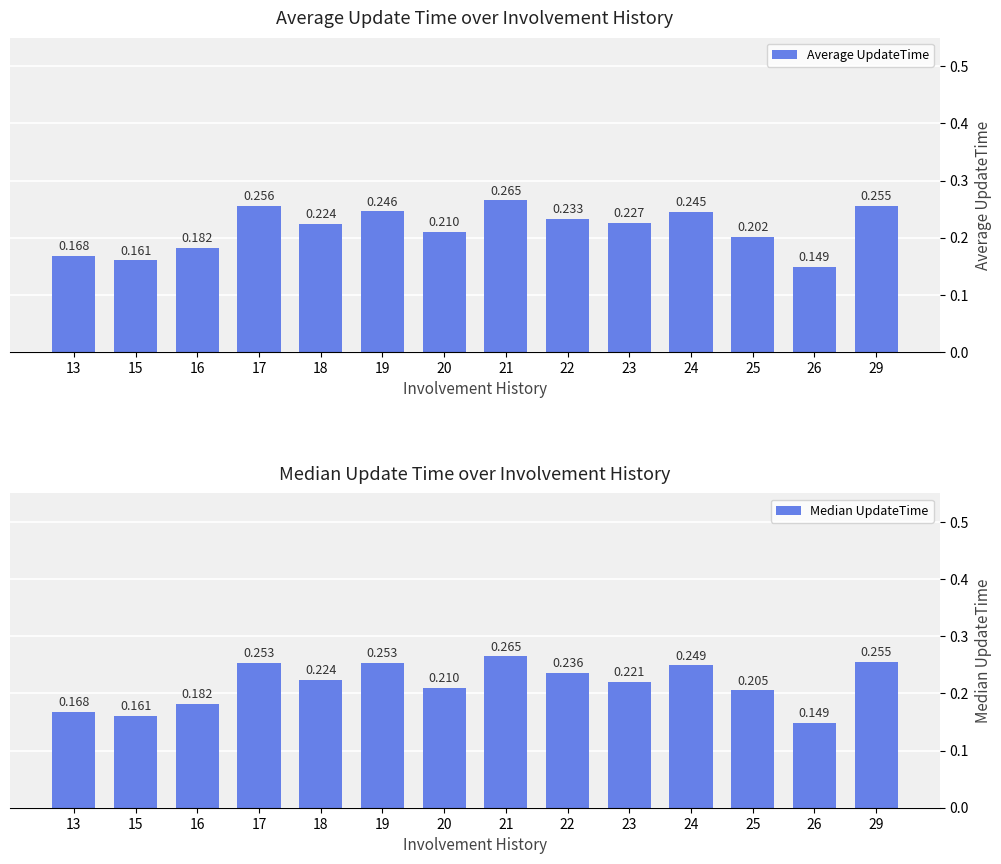

How many data points does each series have?

14